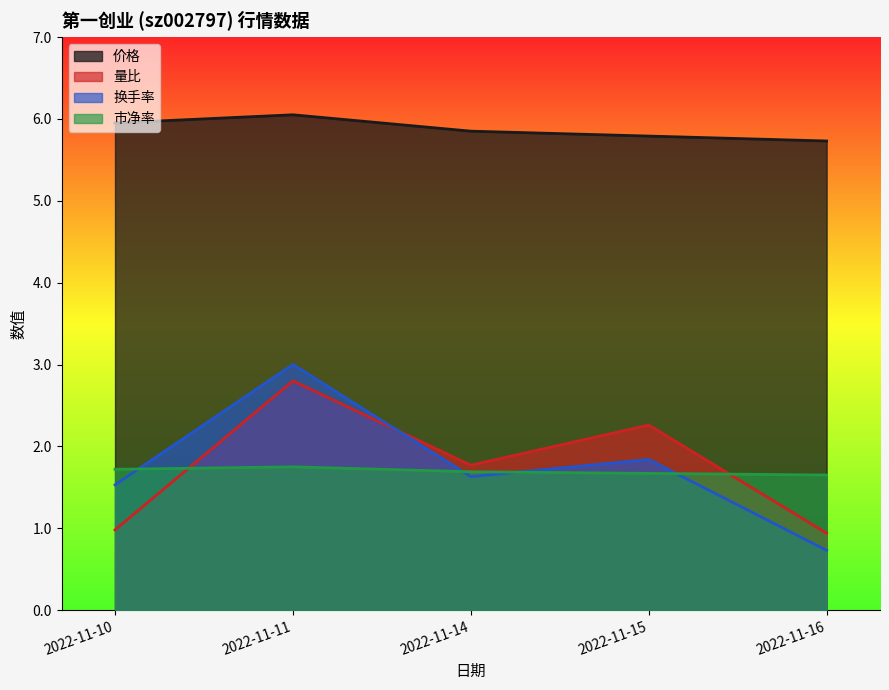

At how many categories does at least one series exceed 3?

5